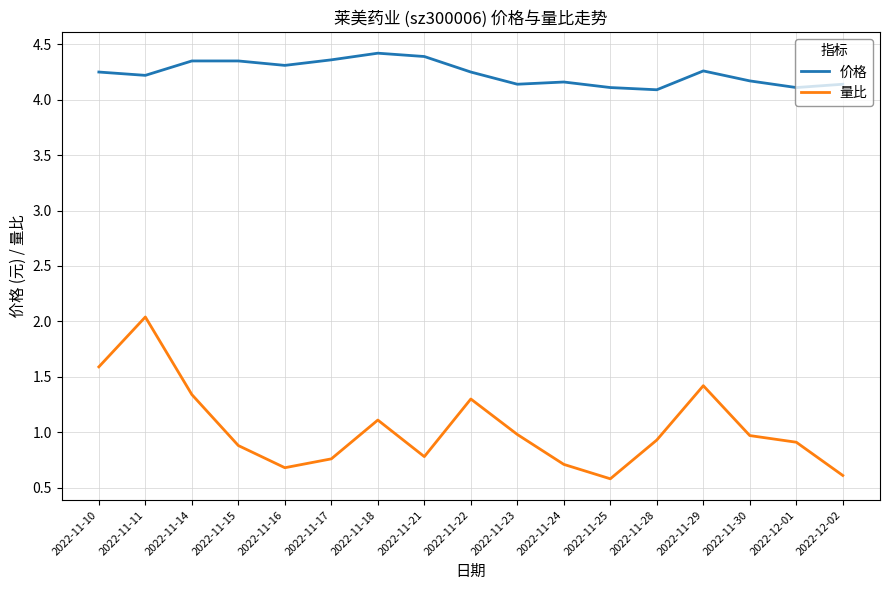

Is it true that 量比 equals 0.6 at 2022-12-02?

True